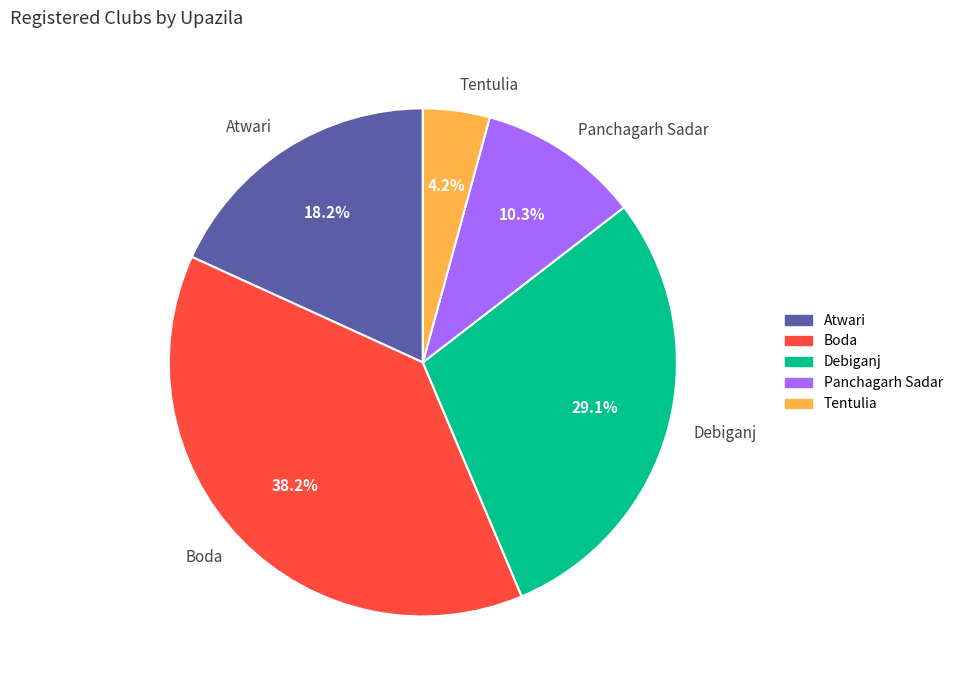

Does Debiganj represent more than half of the total?

No